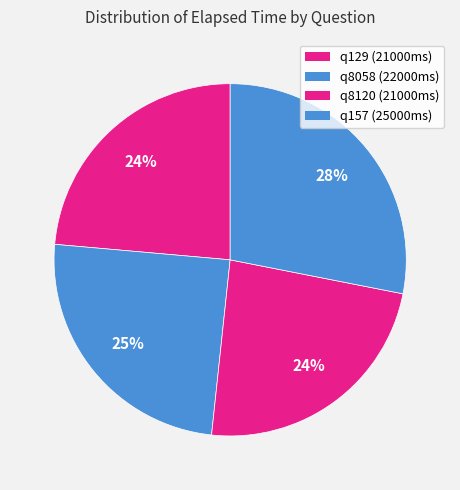

How many segments does this pie chart have?

4